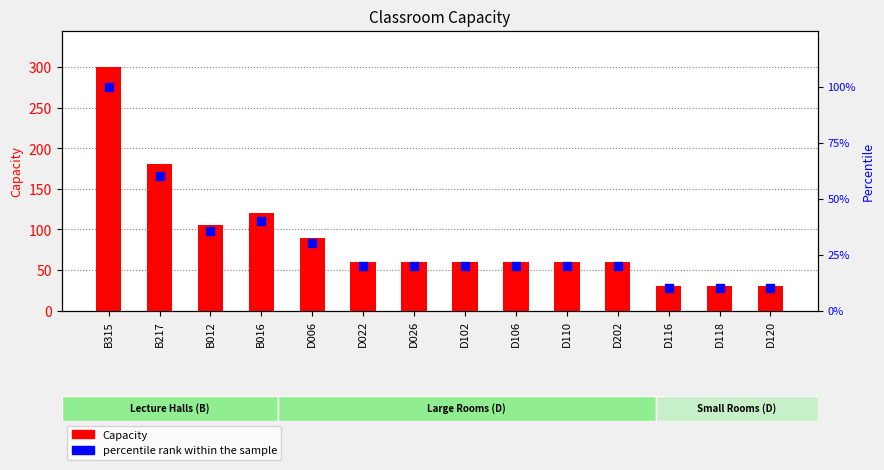

Which series has the largest Y range (max minus min)?

Capacity